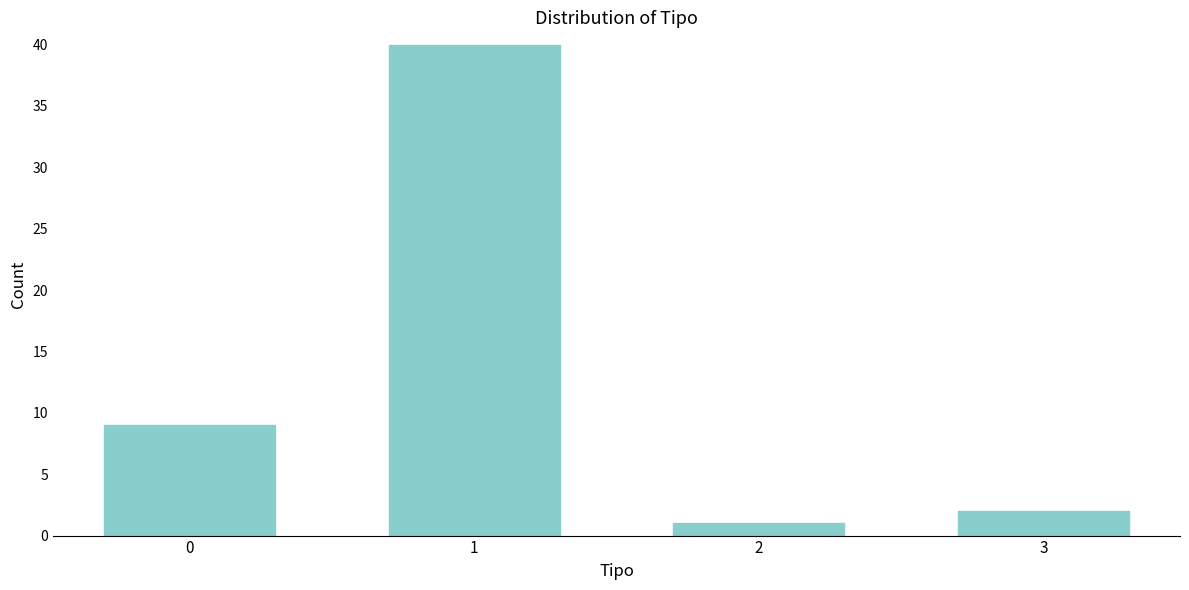

Reading left to right, what are all the values shown in this chart?

0=9	1=40	2=1	3=2